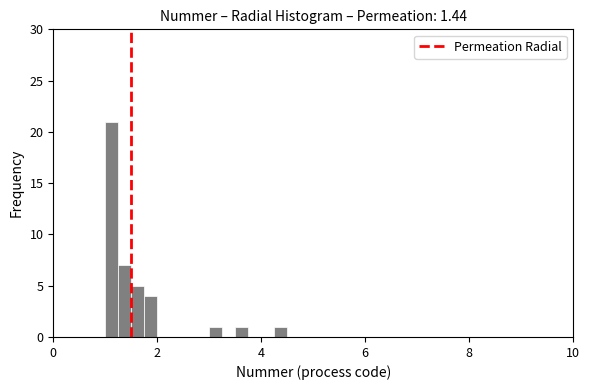

Read against the x-axis, roughly where is the centre of the tallest bar?

1.2